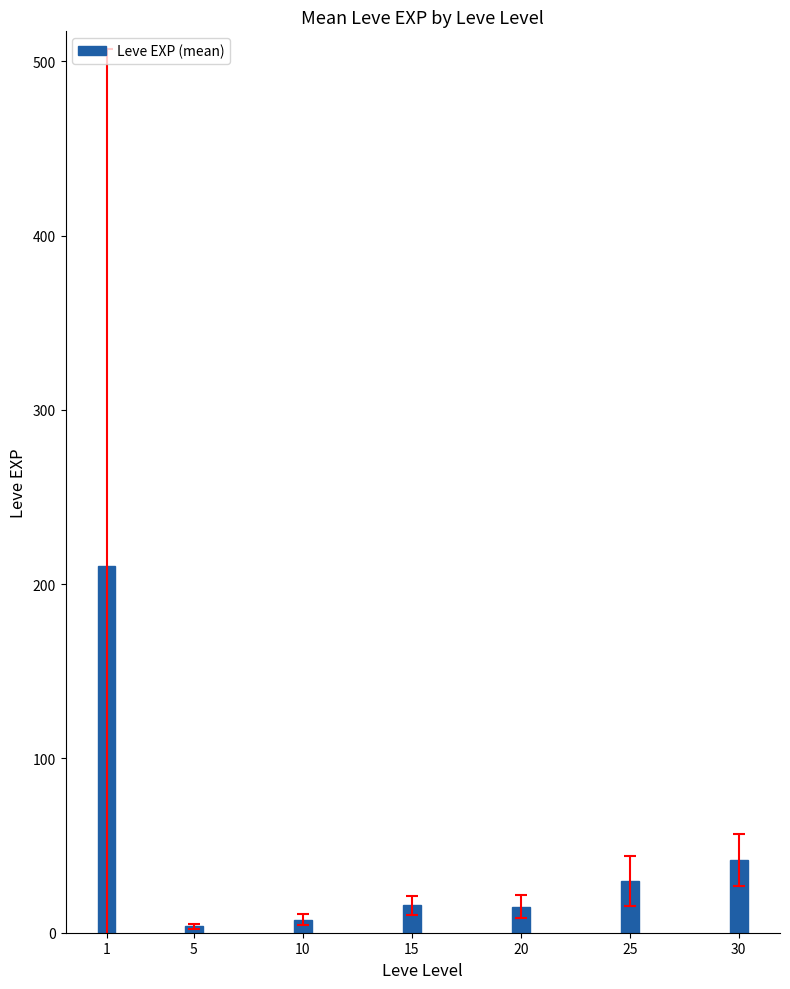

How many data points are less than 15?

2